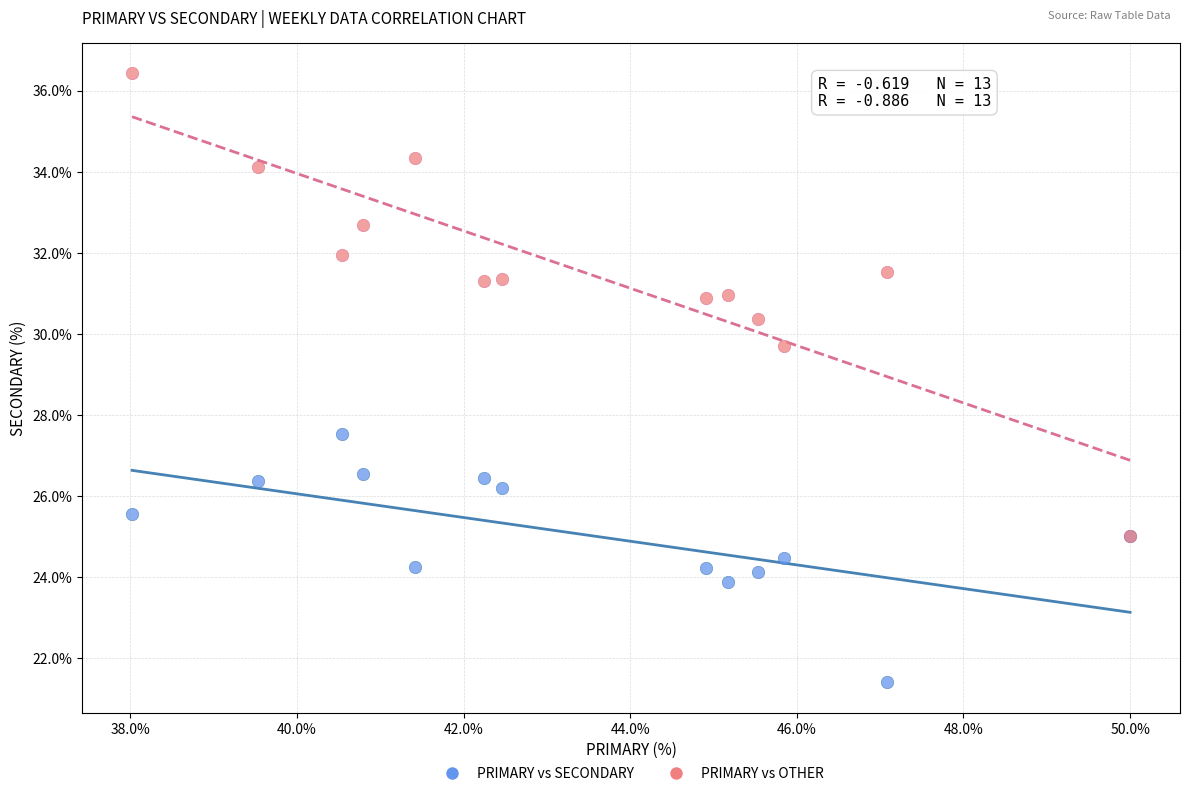

Across all series, what Y value is closest to 28?

27.5